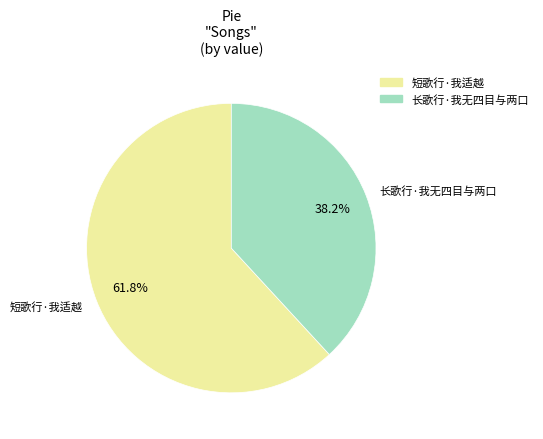

Count the number of slices in the pie.

2